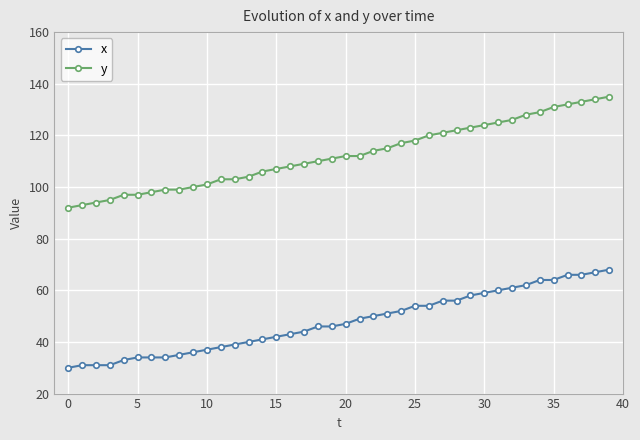

Which series has the largest total across all categories?

y